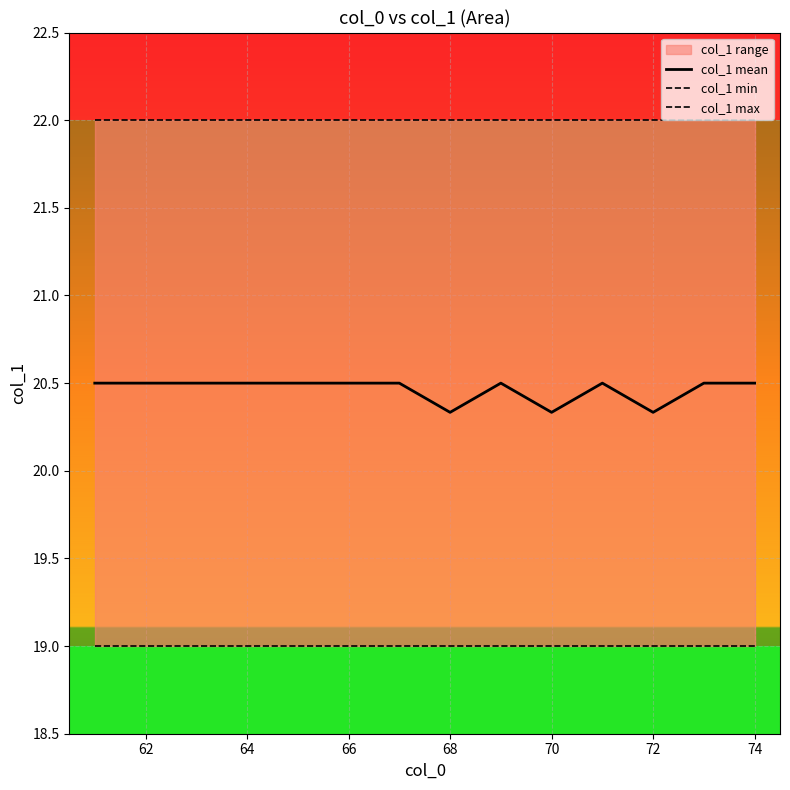

What is the minimum value shown in the chart?

19.0